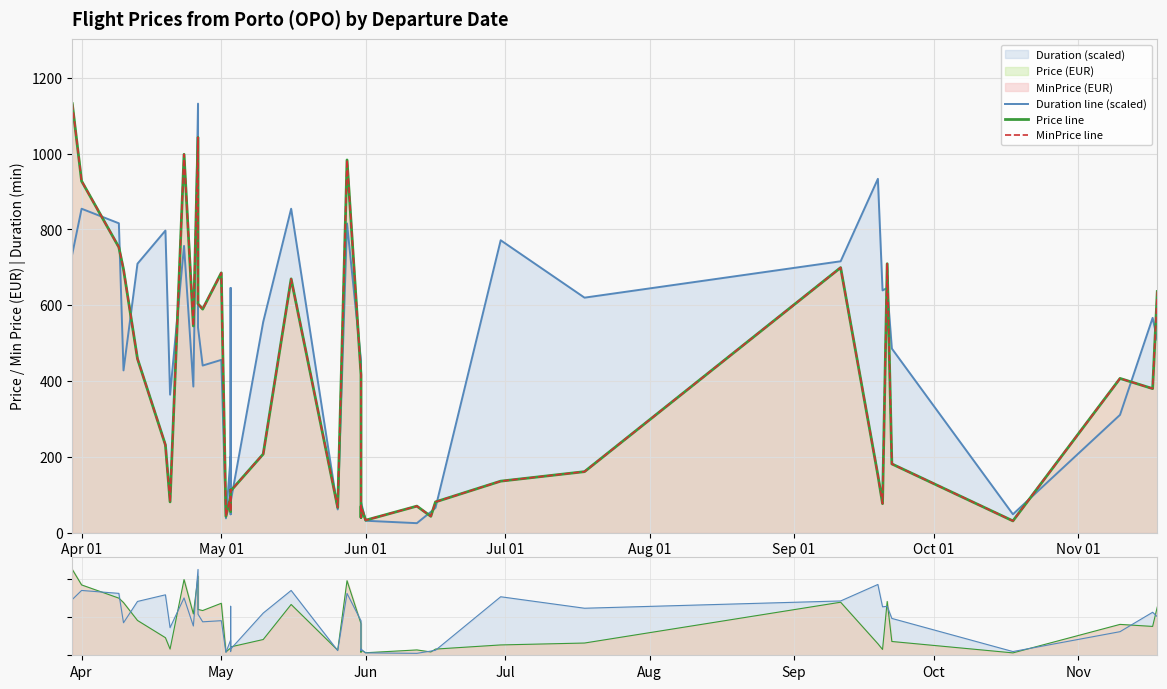

At which label does Price line first exceed 231?

Apr 01